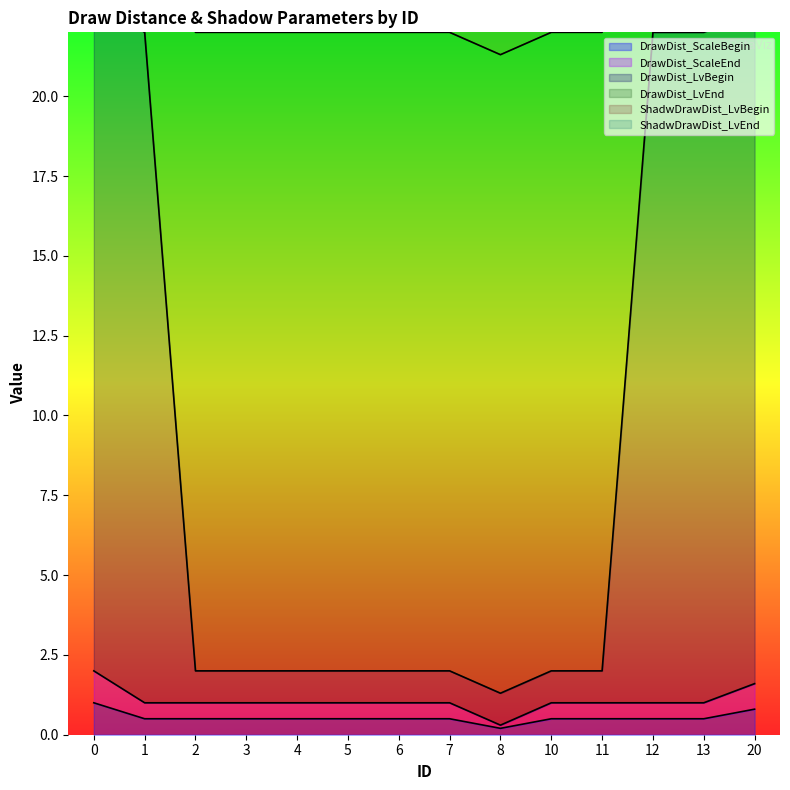

Count the number of categories in the chart.

14